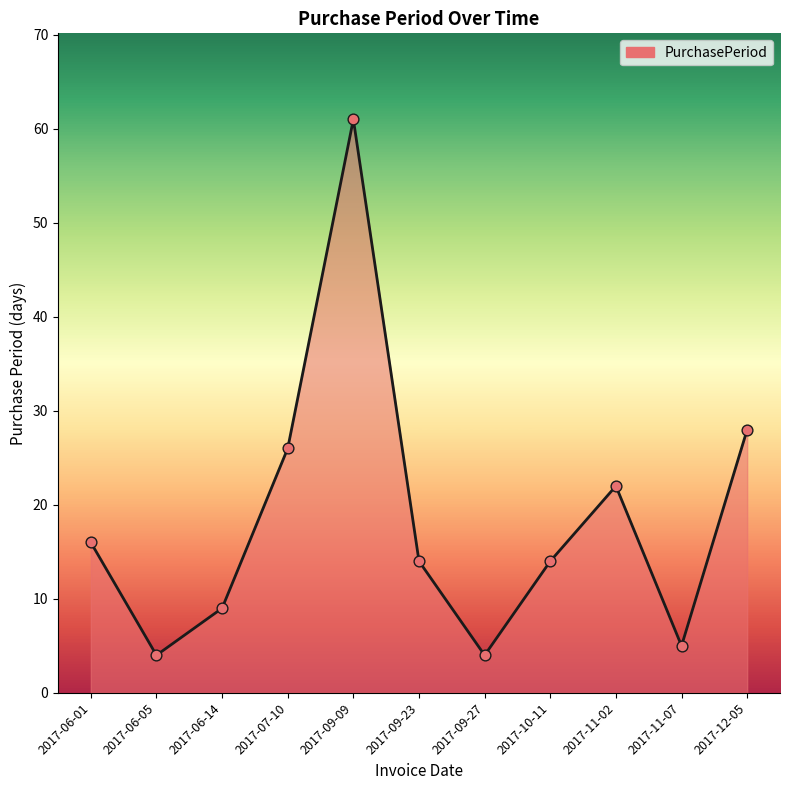

What is the change in value from 2017-09-09 to 2017-10-11?

-47